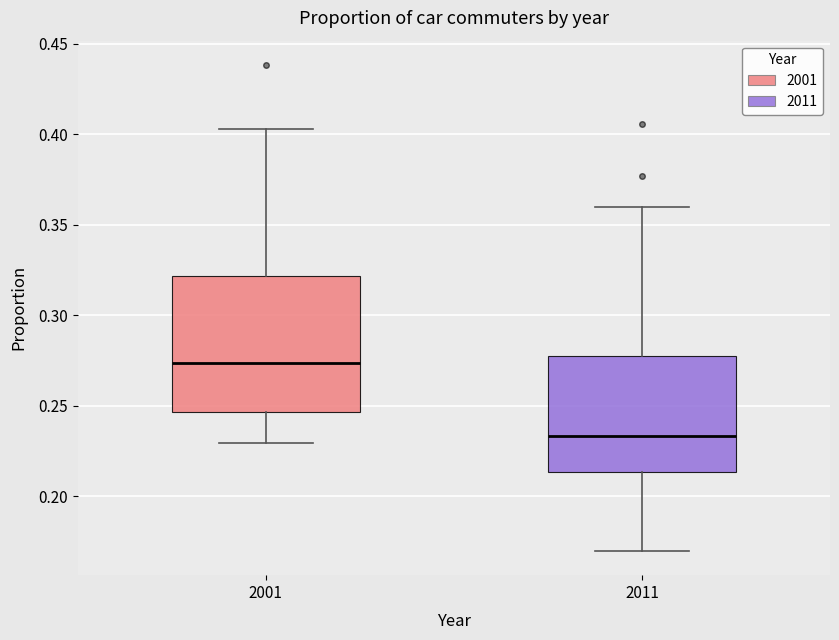

Which box has the lowest median line?

2011